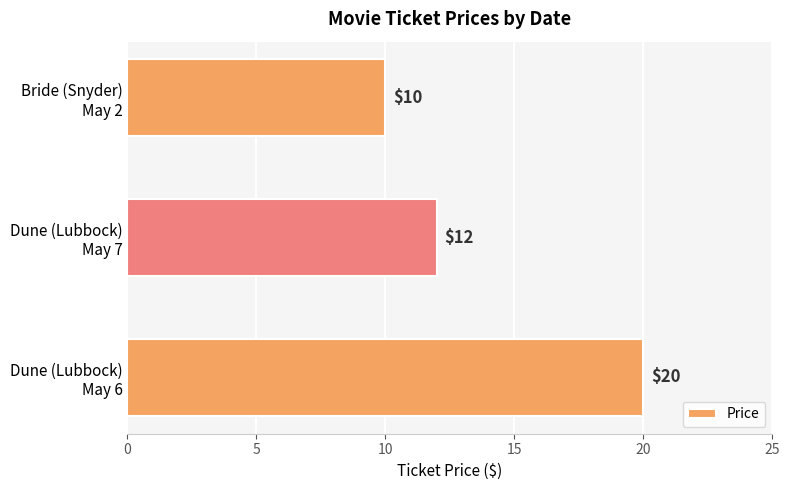

What is the difference between the maximum and minimum values?

10